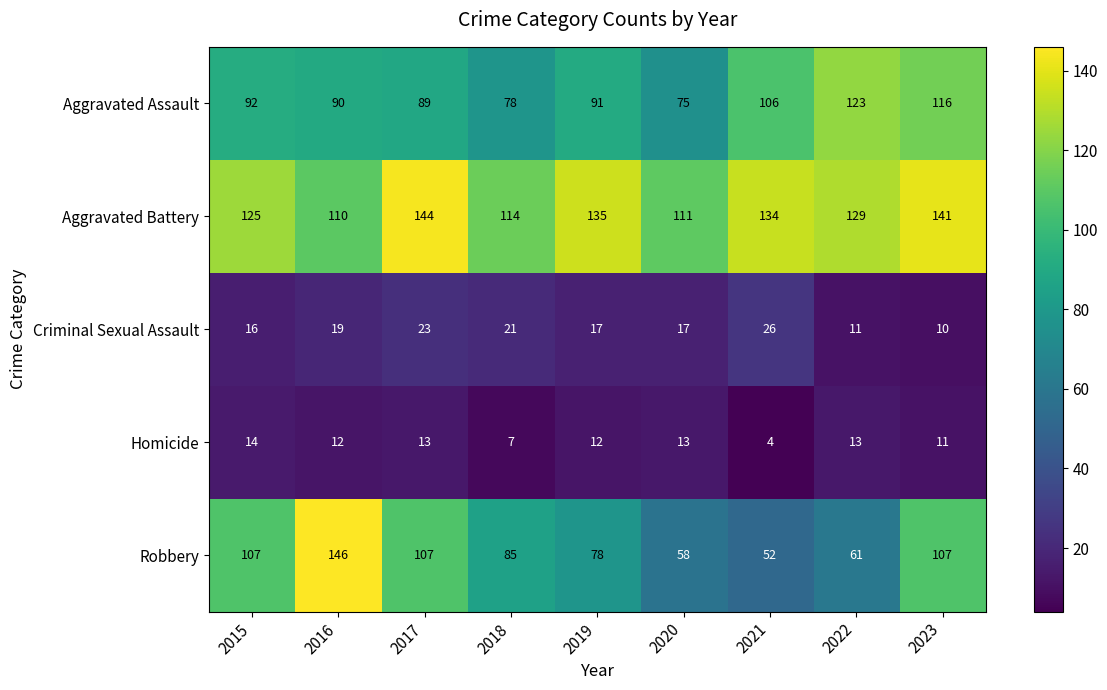

At which label does Criminal Sexual Assault first exceed 17?

2016